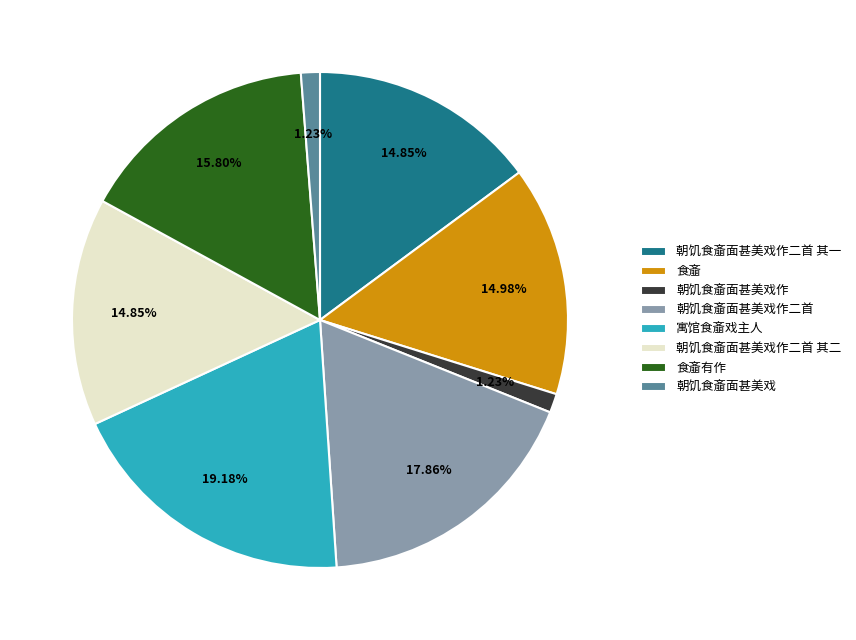

To the nearest percent, what portion does 朝饥食齑面甚美戏作 represent?

1%